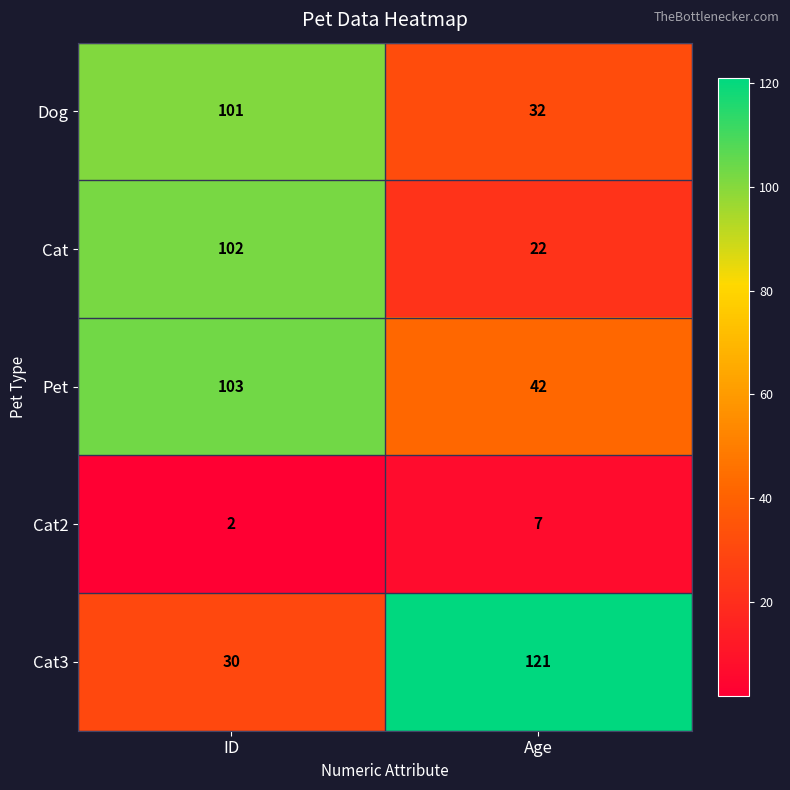

Where is Dog nearest to the value 66?

Age